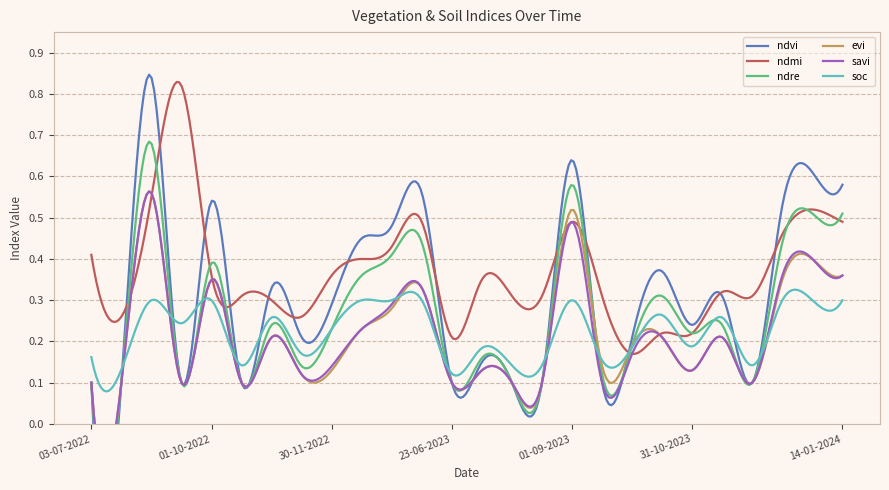

The soc series shows 0.1 at 30-11-2023. True or false?

False